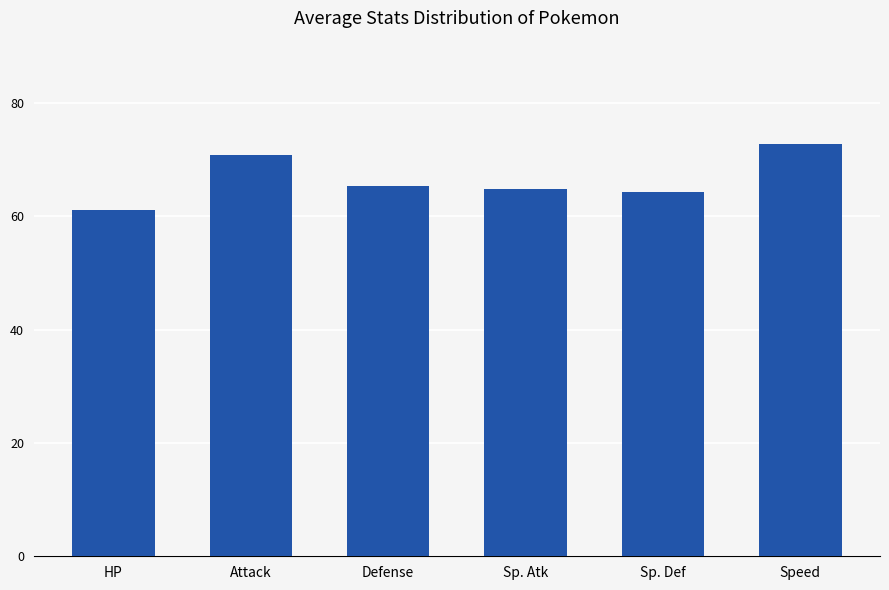

Reading left to right, what are all the values shown in this chart?

HP=61.1	Attack=70.8	Defense=65.3	Sp. Atk=64.8	Sp. Def=64.4	Speed=72.8